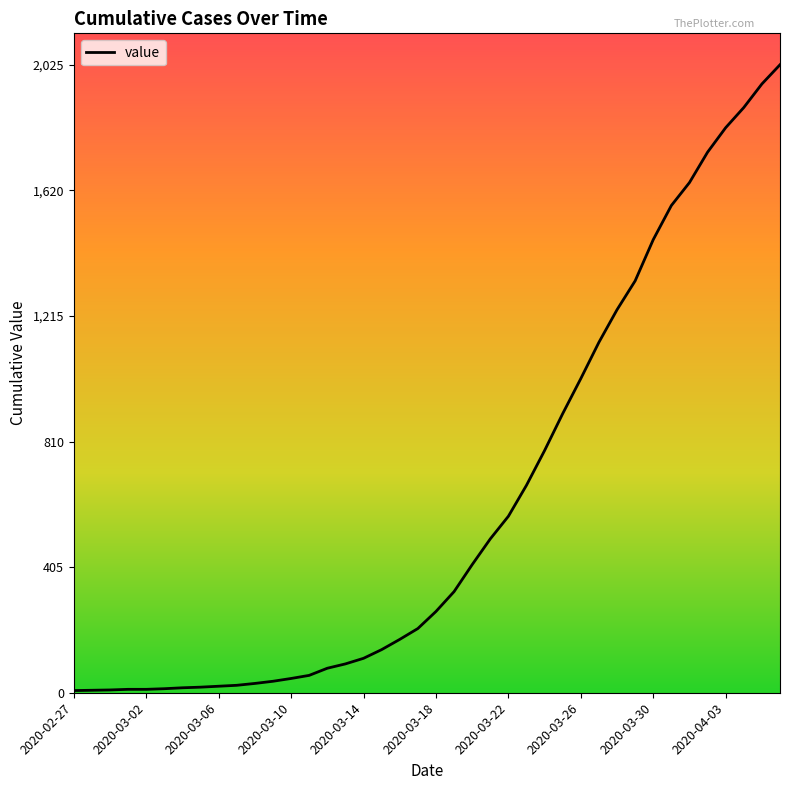

Where does the data first go above 262?

21